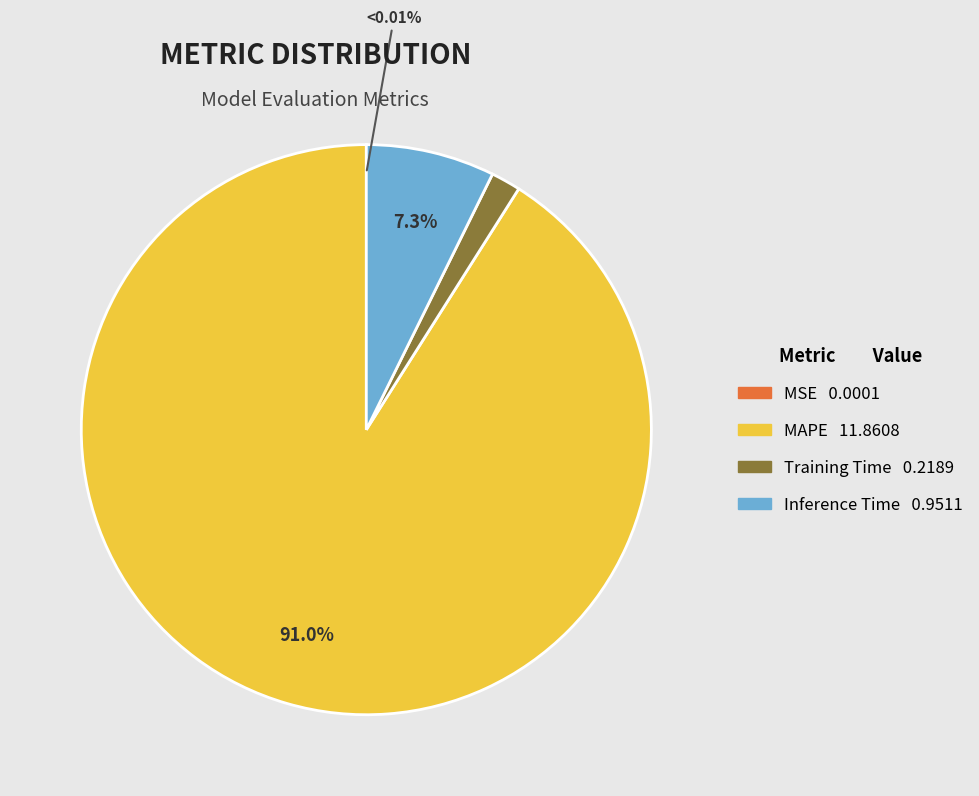

Does any single category account for the majority?

Yes